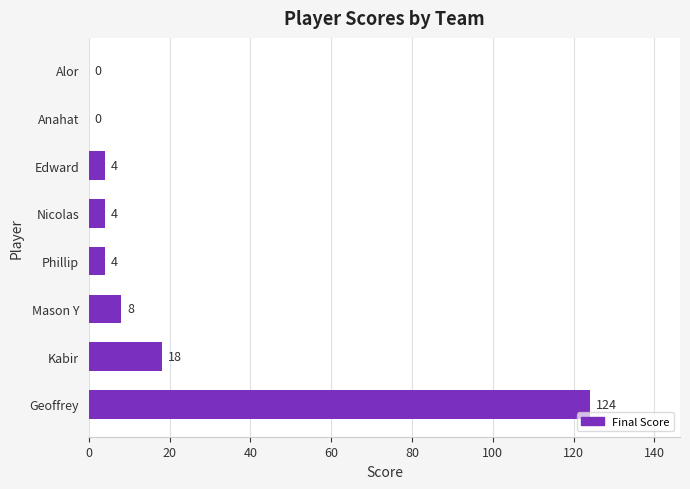

True or false: the data shows 12 at Kabir.

False